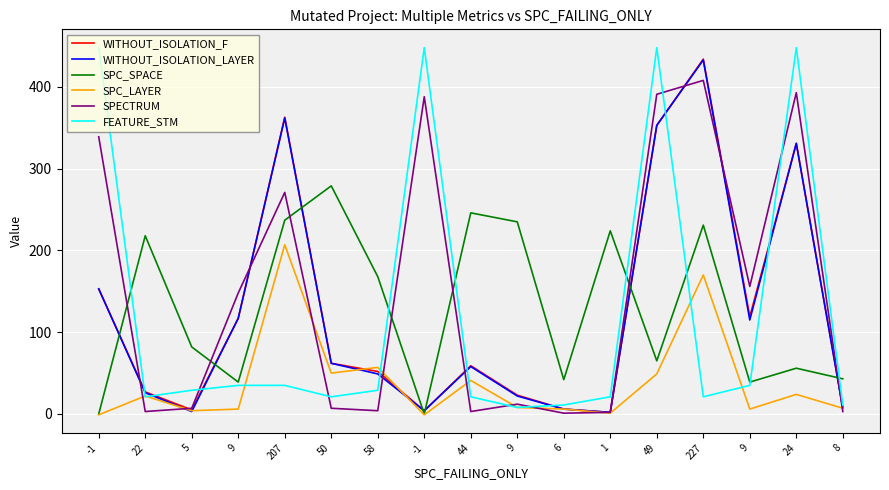

How many lines are shown in the chart?

6